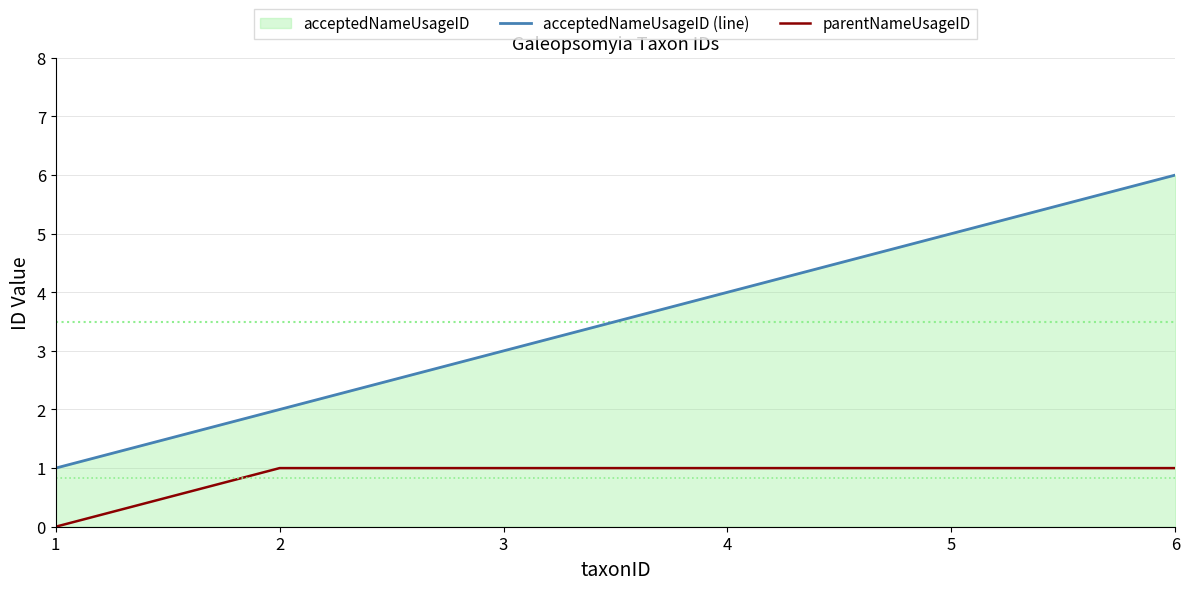

What value does the acceptedNameUsageID (line) series have at 4?

4